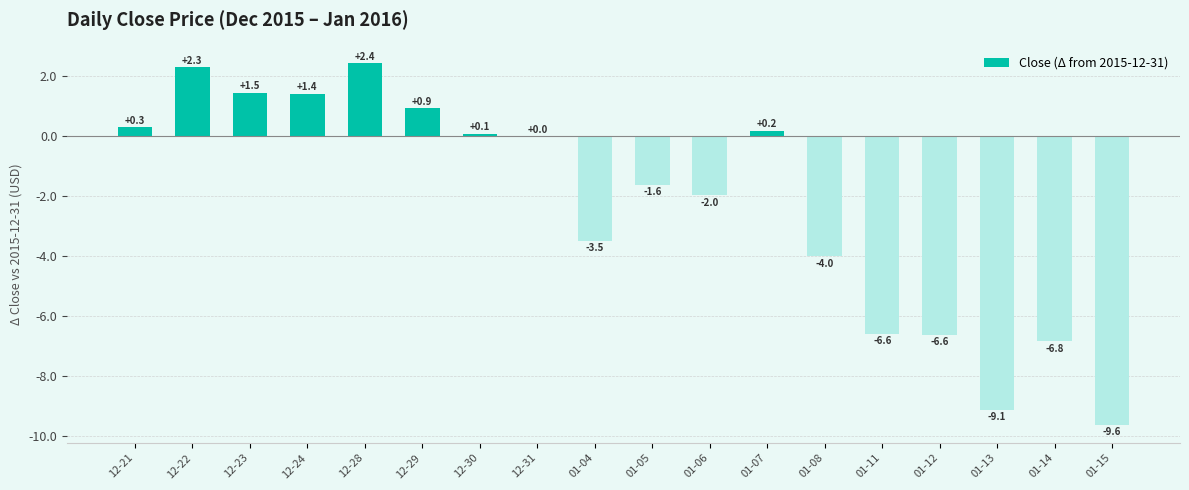

The value at 01-12 is -6.6. True or false?

True